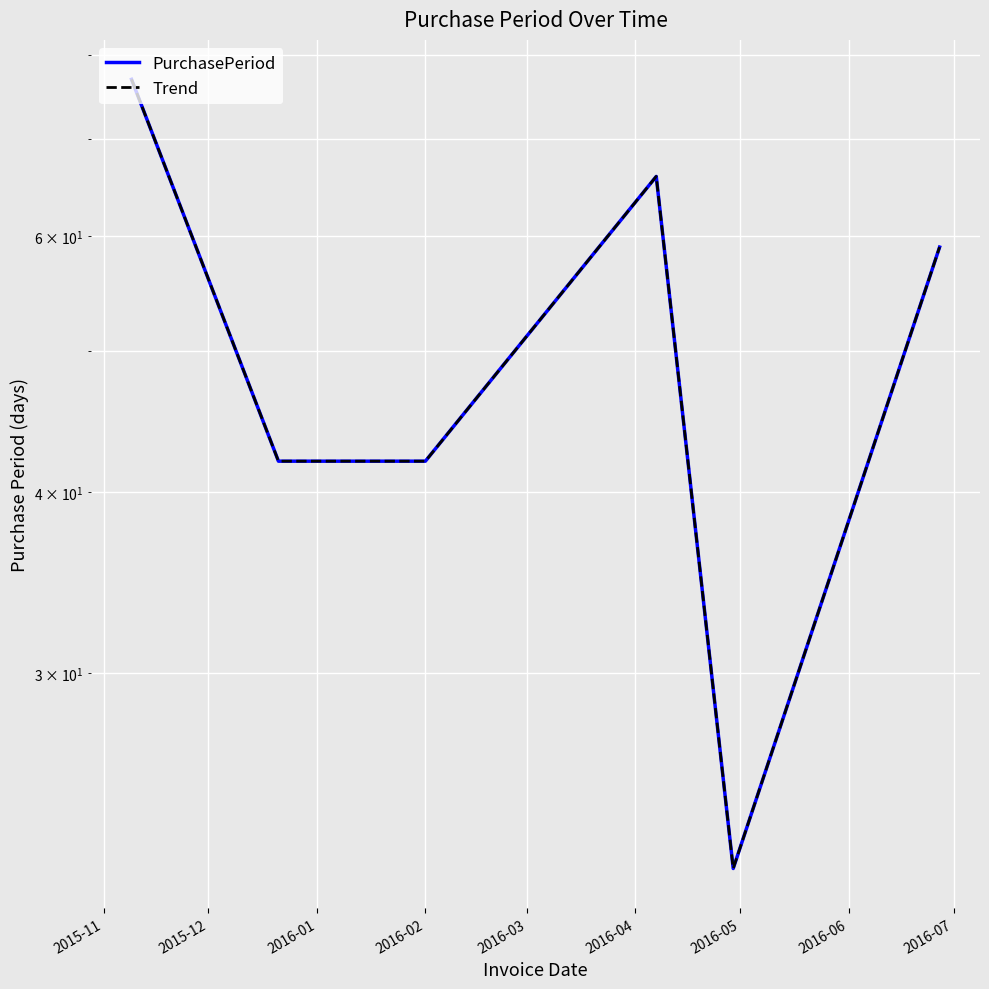

At how many categories does at least one series exceed 69?

1